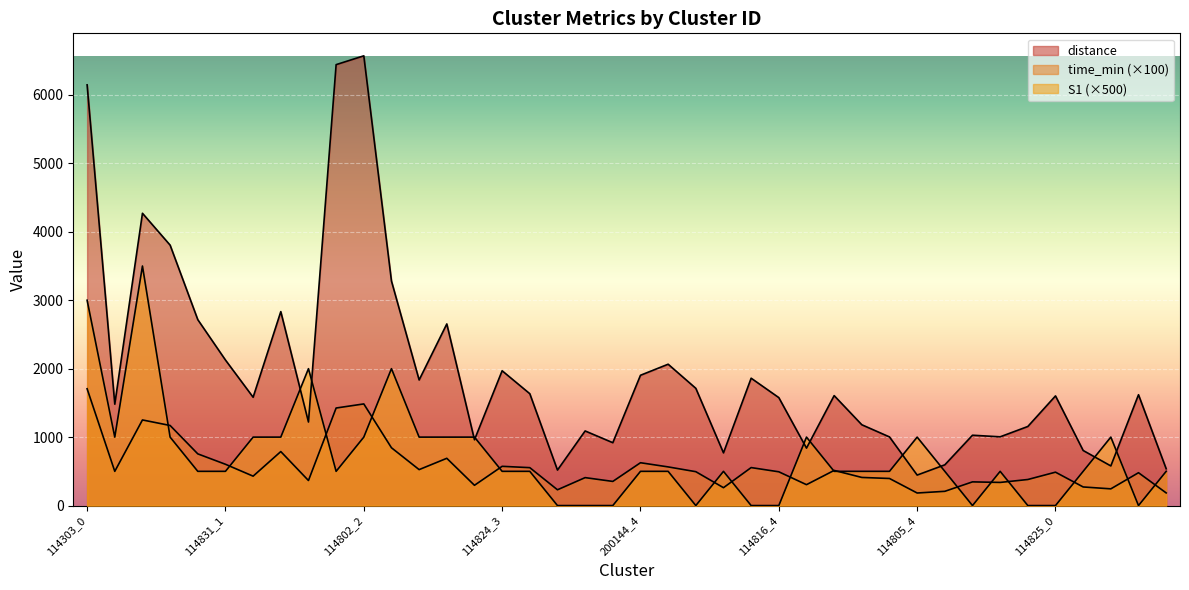

True or false: distance and time_min cross at least once.

False